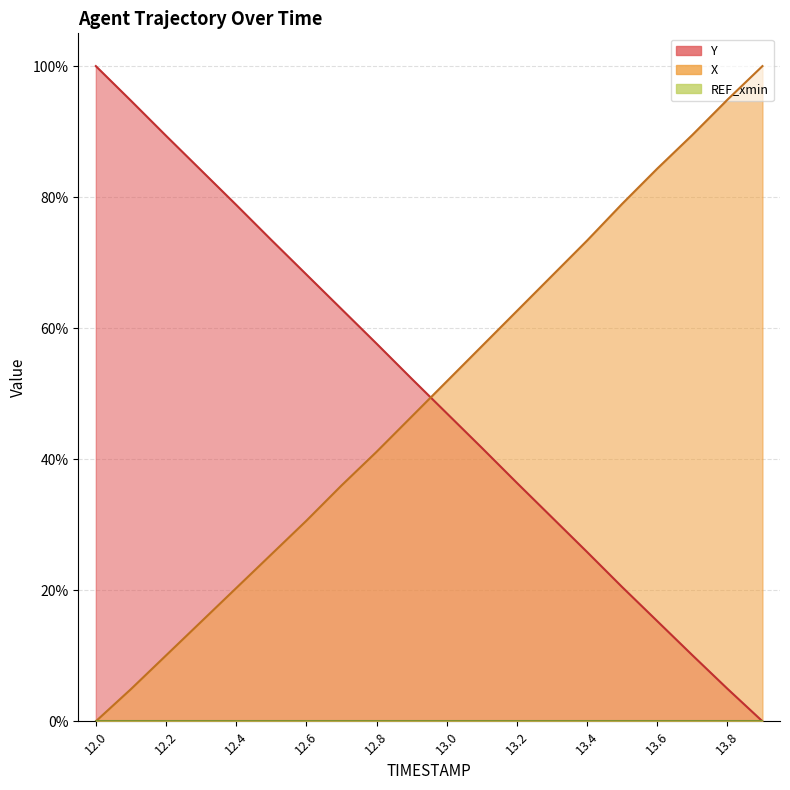

Which series has the largest total across all categories?

Y